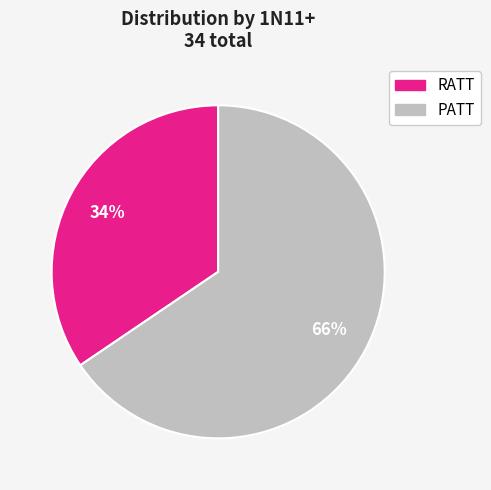

Is it true that PATT is 66% of the pie?

True